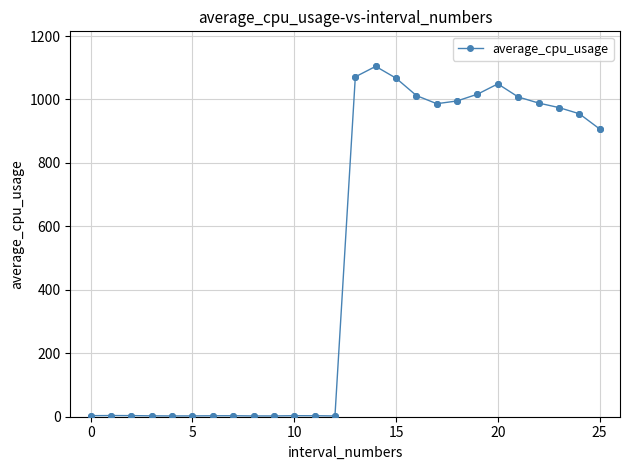

What is the greatest value displayed?

1104.4